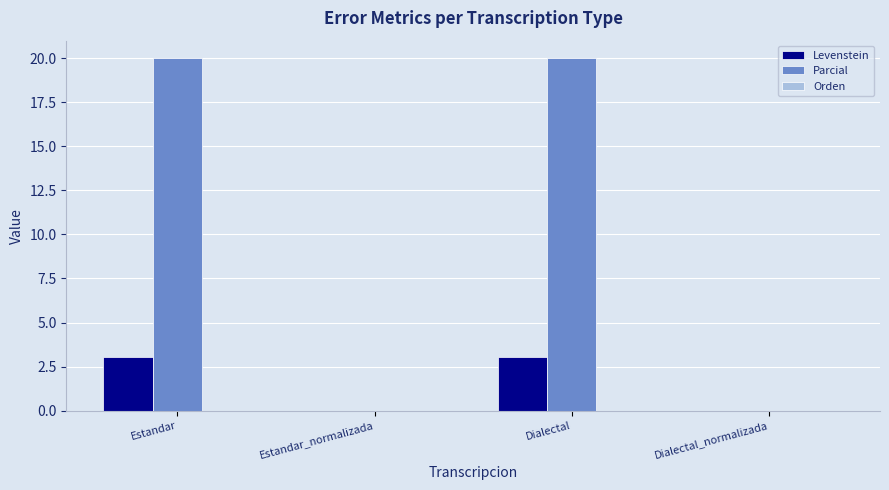

What is the total value across all series at Dialectal?

23.0